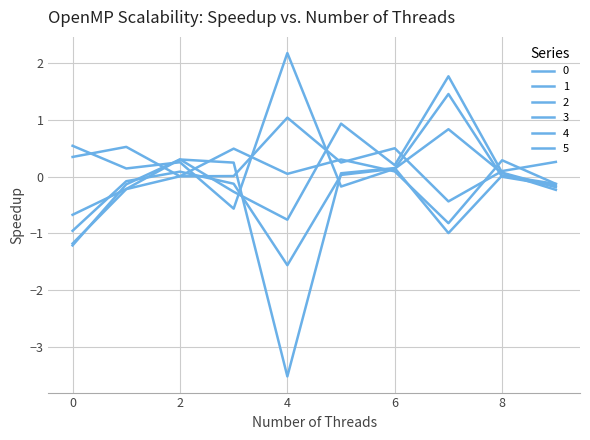

Where is 4 nearest to the value 0?

8